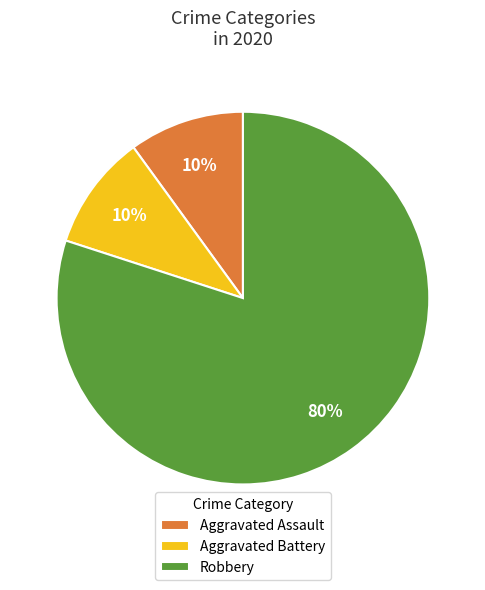

To the nearest percent, what percentage of the pie is Aggravated Battery?

10%